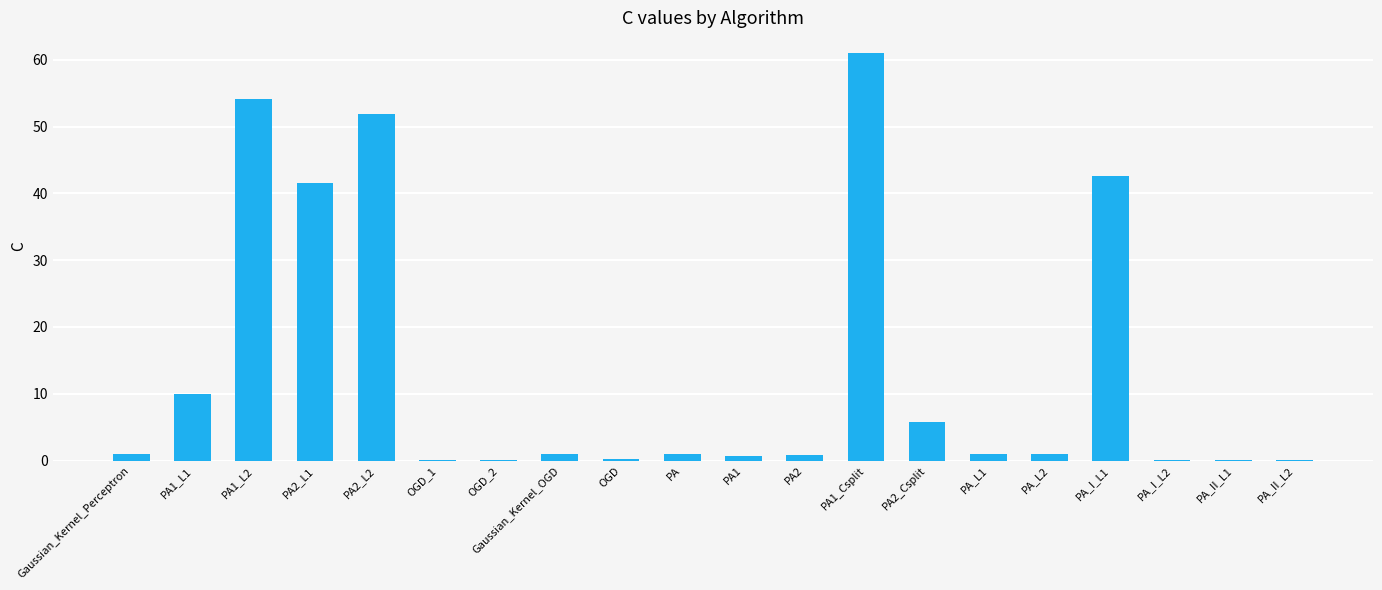

What is the change in value from PA1 to PA_I_L1?

+42.0